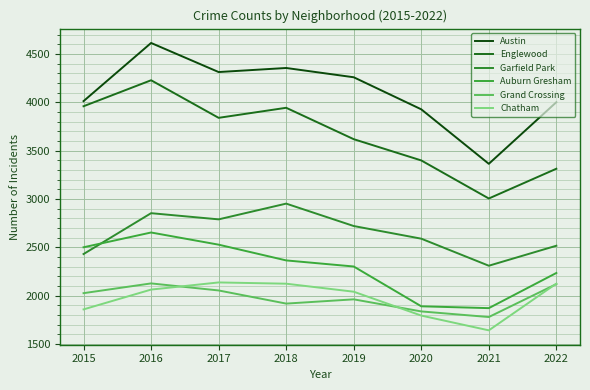

True or false: Englewood and Garfield Park cross at least once.

False